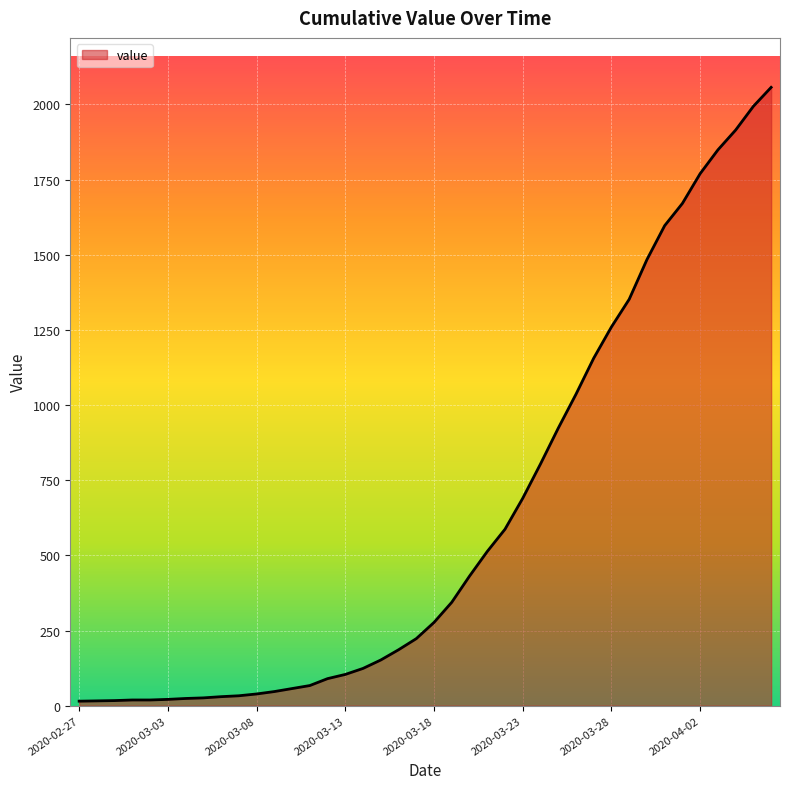

What is the difference between the maximum and minimum values?

2042